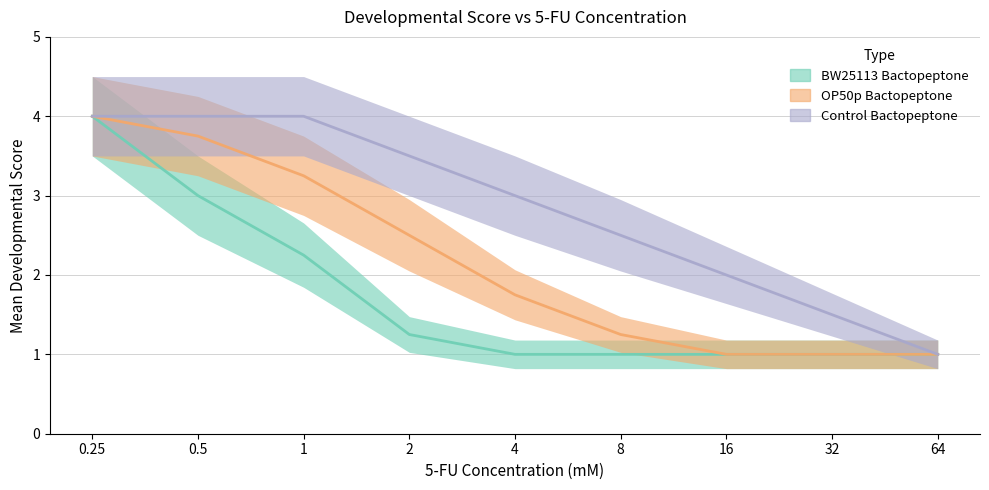

Which has a higher value, 0.5 or 32?

0.5